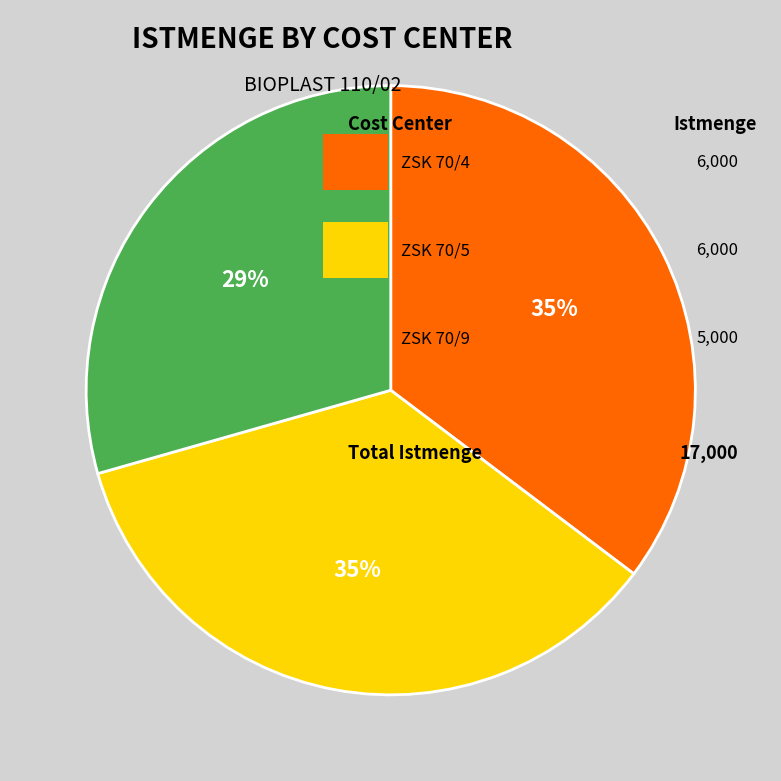

To the nearest percent, what is the difference between the largest and smallest slice percentages?

6%